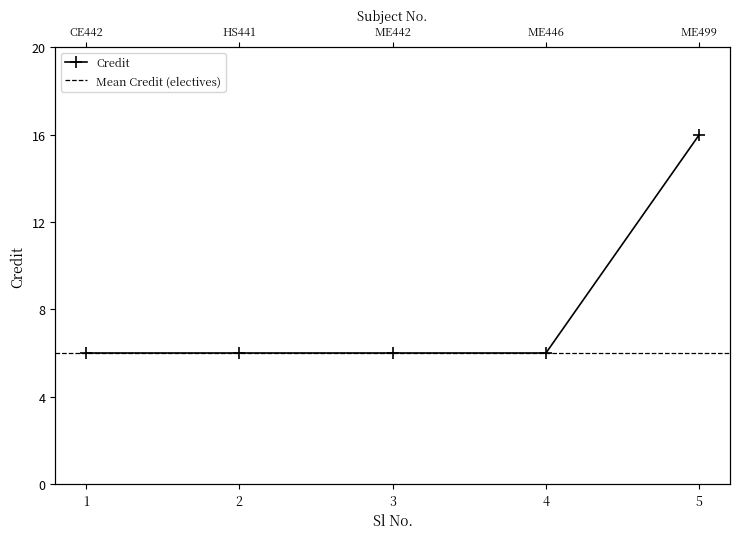

The chart shows a value of 6 at 4. True or false?

True